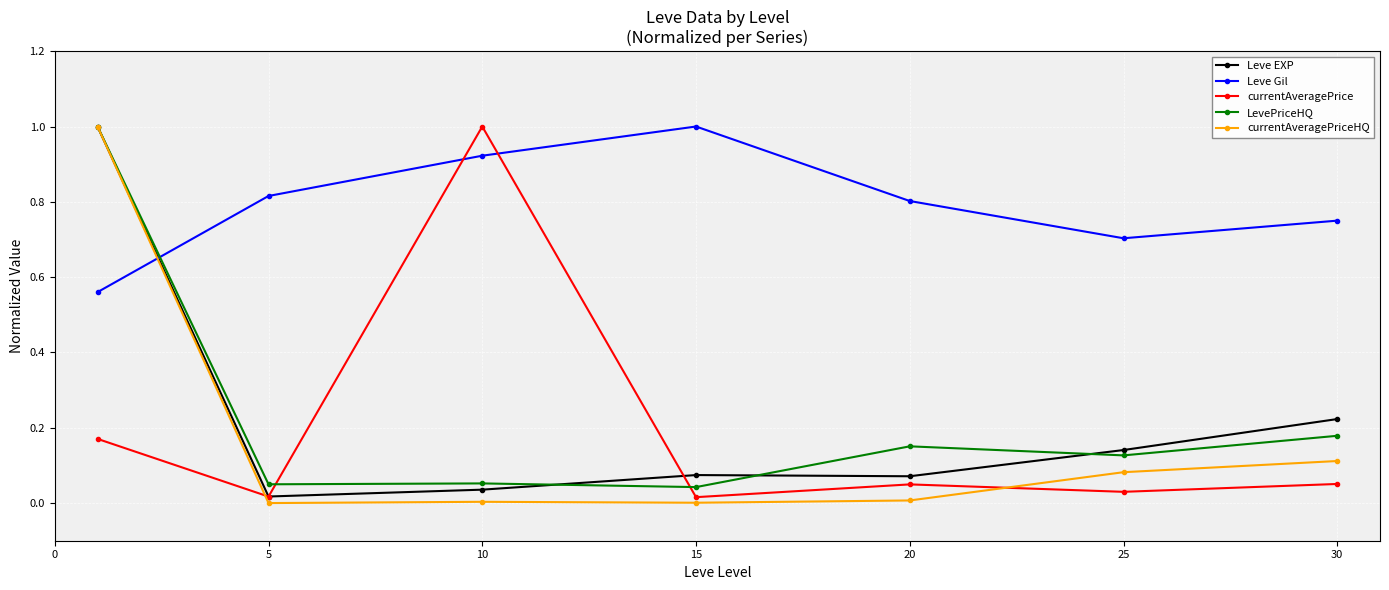

How many intersections are there between currentAveragePriceHQ and currentAveragePrice?

2